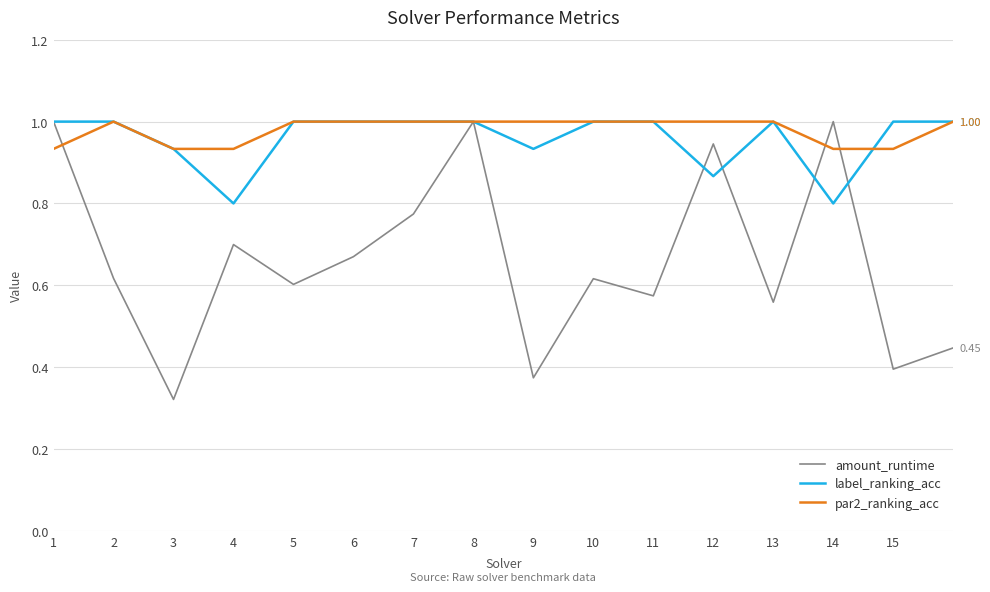

Which series has the widest spread of values?

amount_runtime